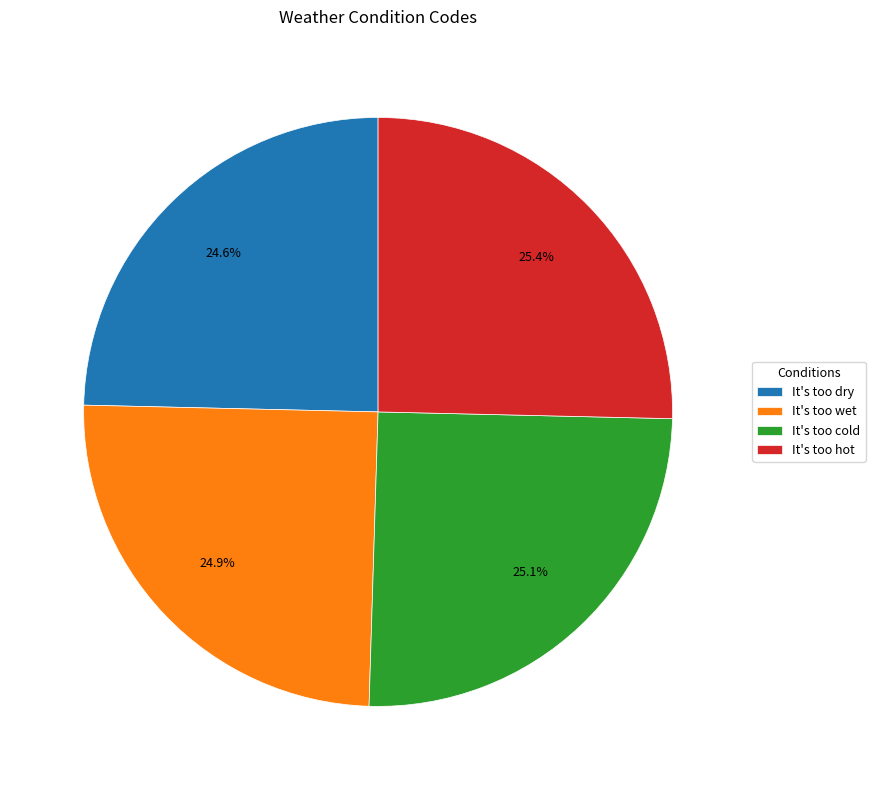

What percentage is the It's too hot slice, to the nearest percent?

25%